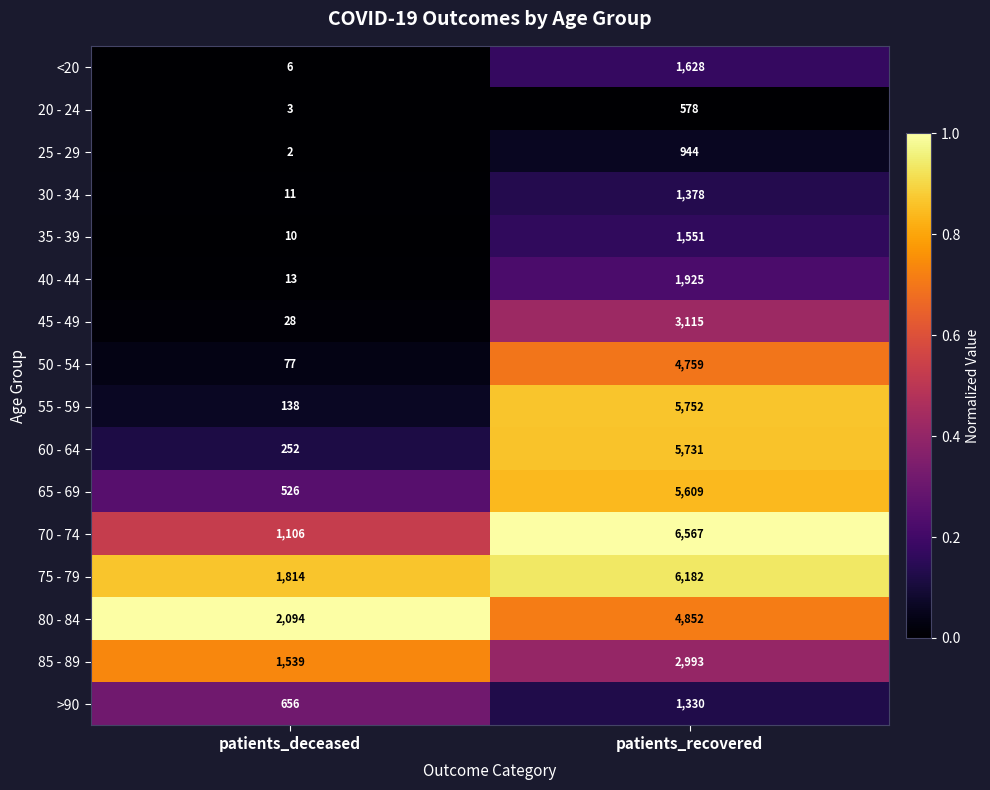

True or false: 55 - 59 has a value of 9222 at patients_recovered.

False